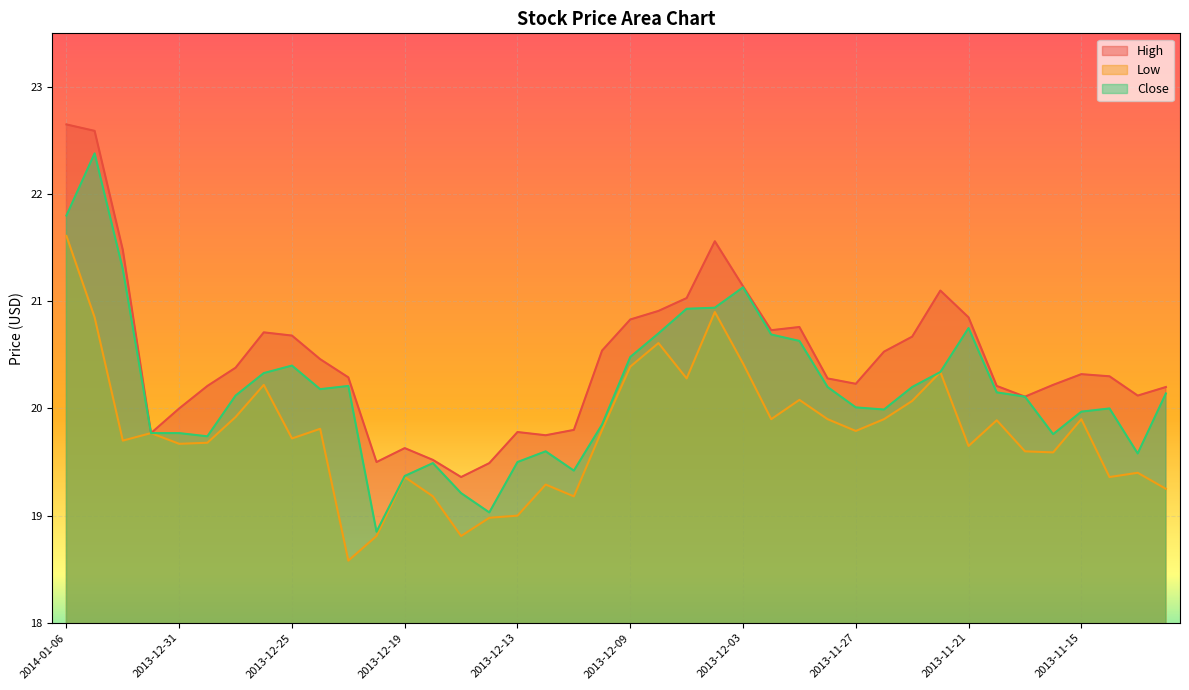

What is the sum of all High values?

818.7